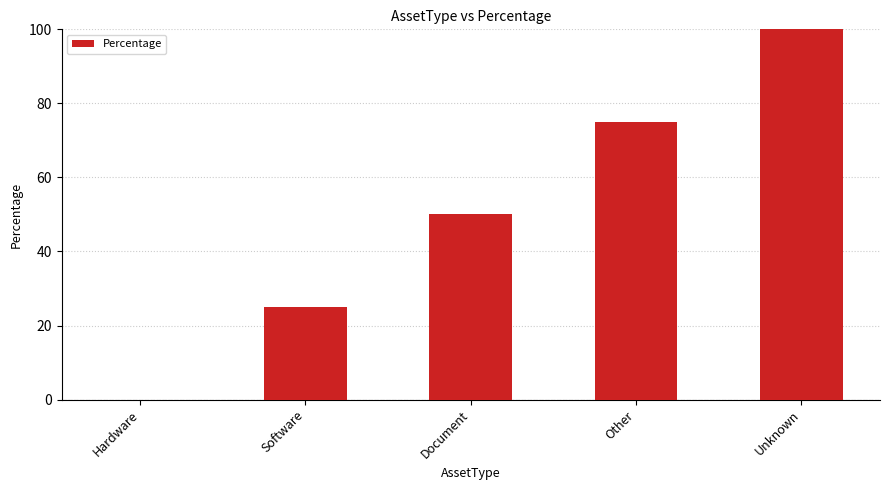

Which category has the highest value across all series?

Unknown